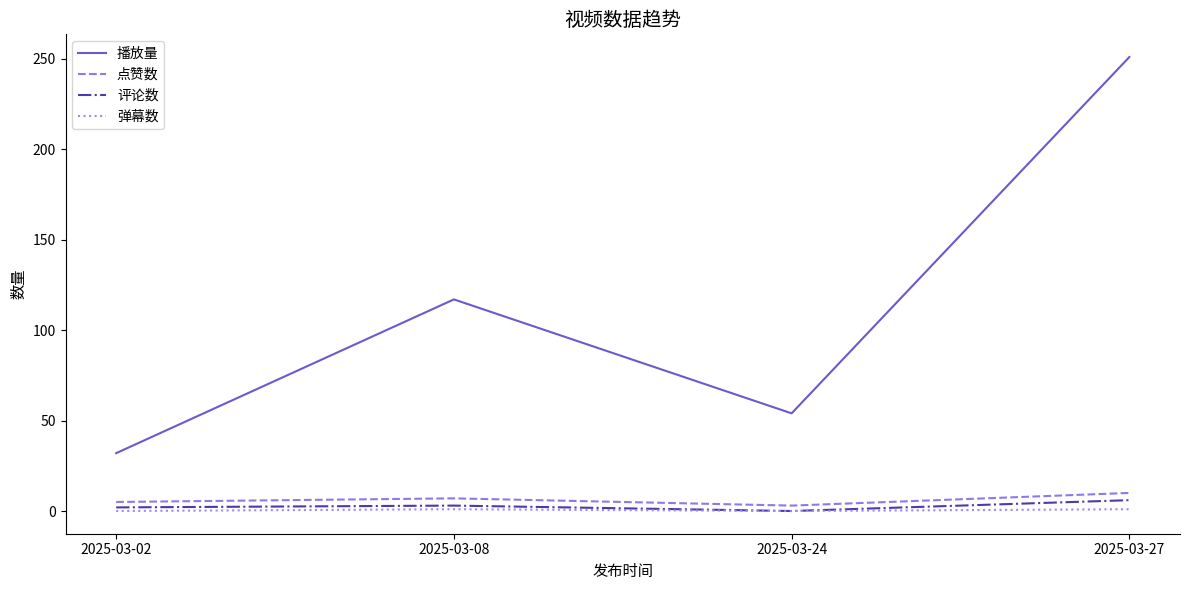

What is the highest value of the 点赞数 series?

10